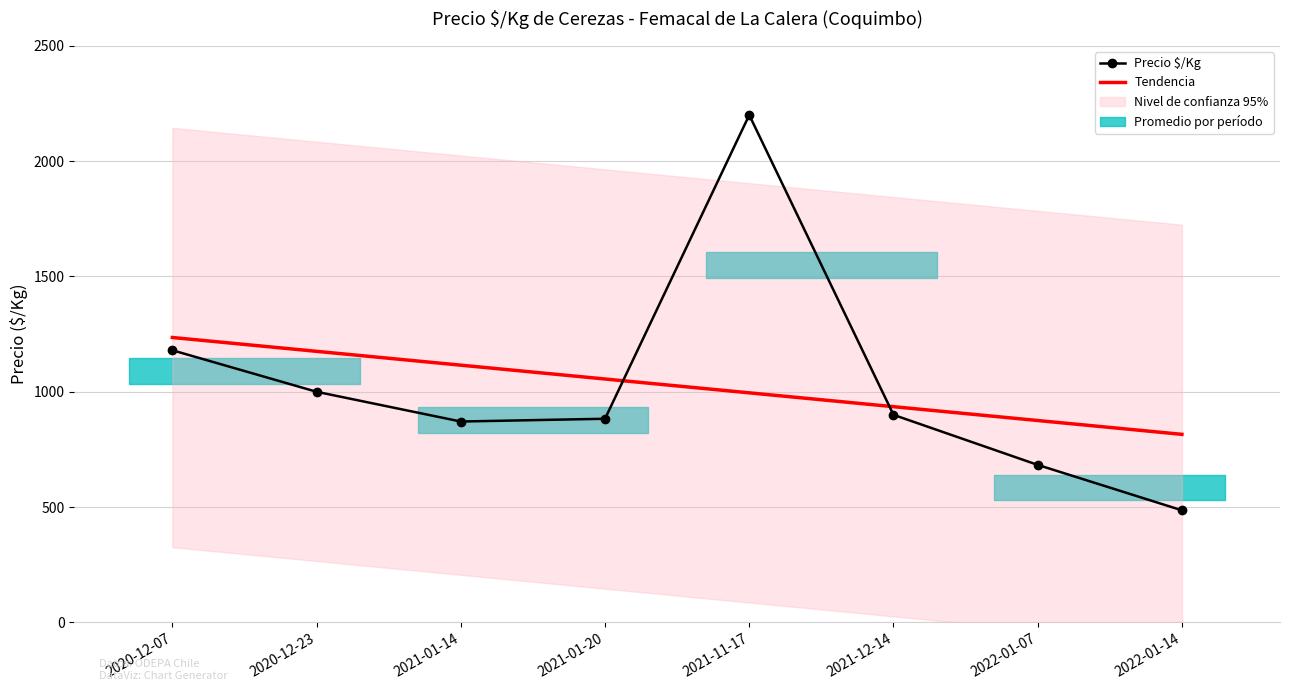

Which category has the lowest value in the Tendencia series?

2022-01-14